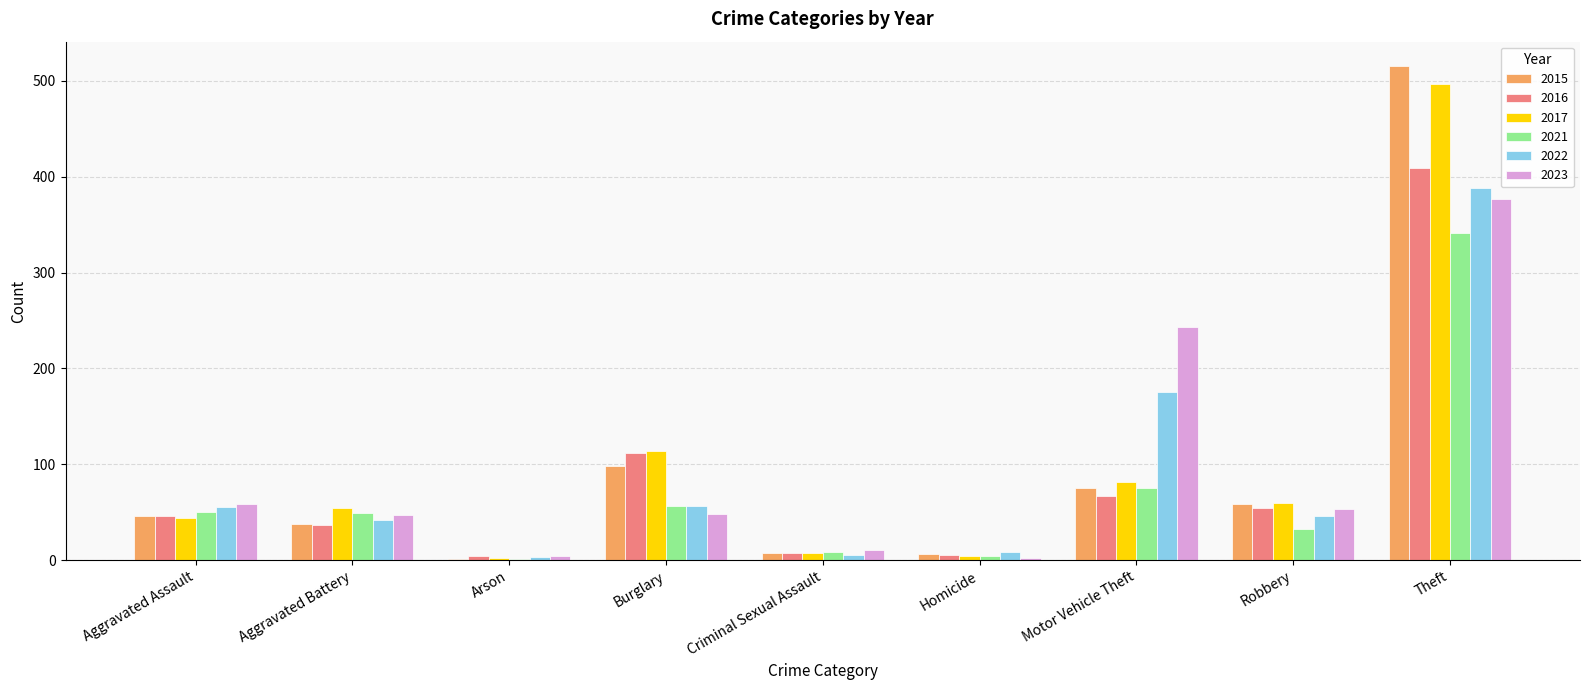

Where does the 2023 series first go above 48?

Aggravated Assault